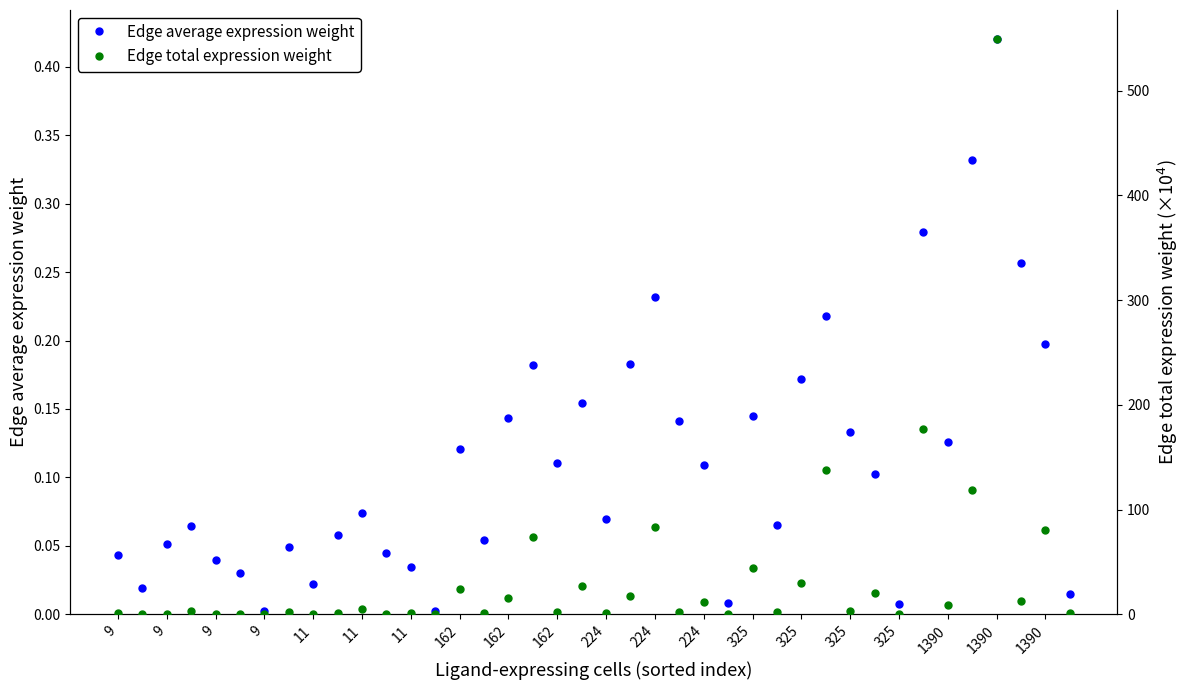

Where is Edge total expression weight nearest to the value 274?

33